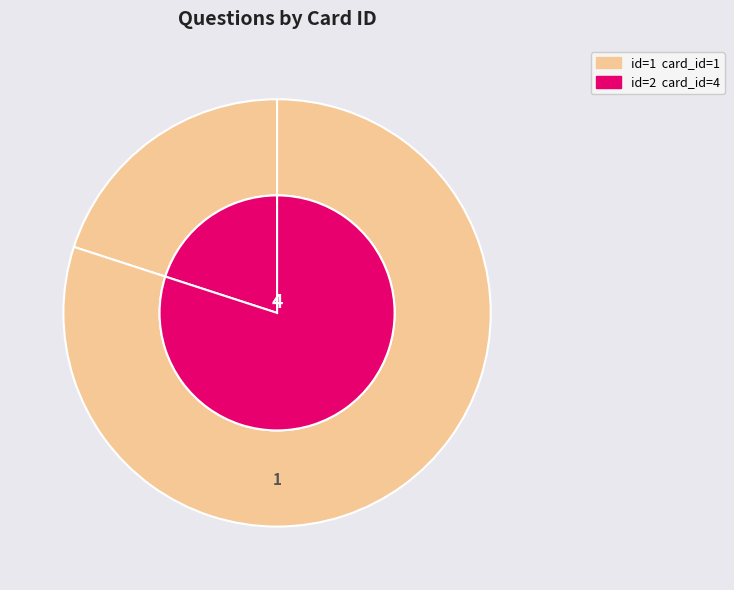

To the nearest percent, what percentage of the pie is 1?

20%